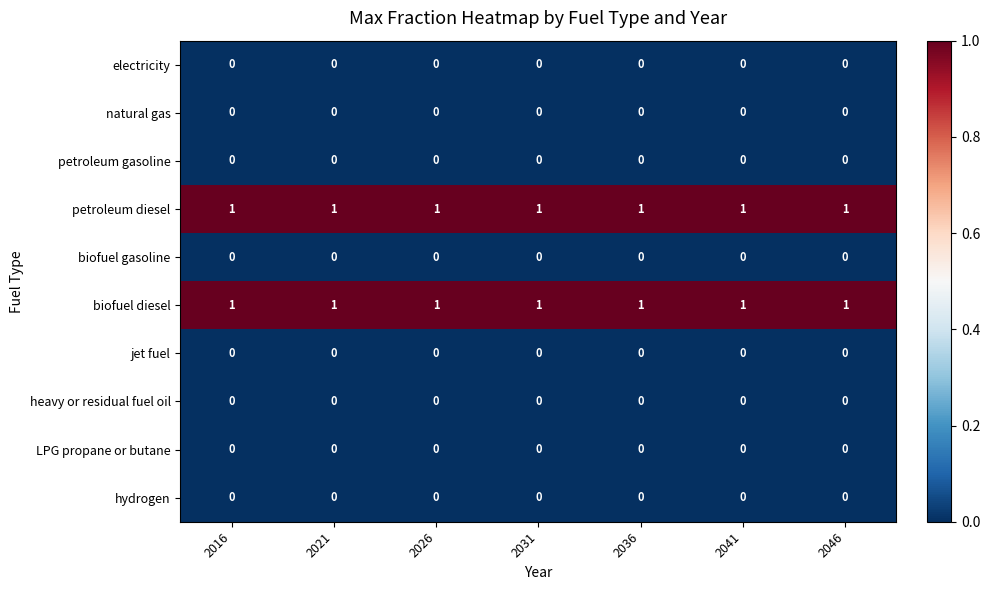

Is it true that petroleum diesel equals 0 at 2046?

False